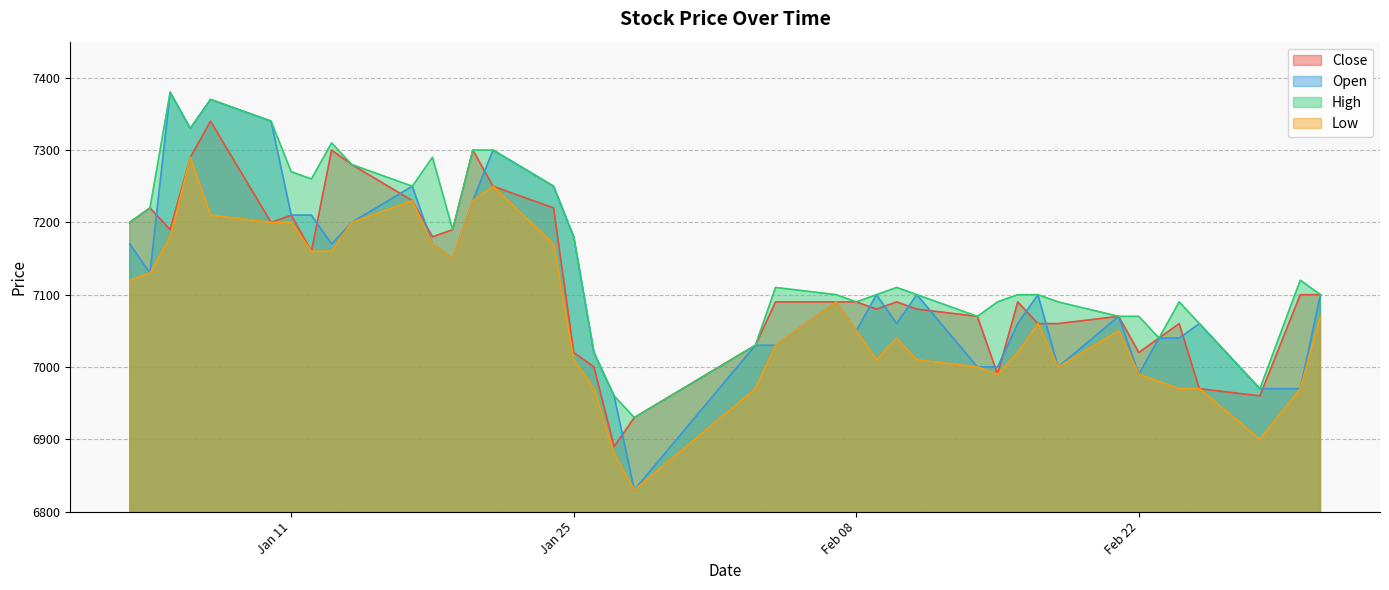

What is the maximum value shown in the chart?

7380